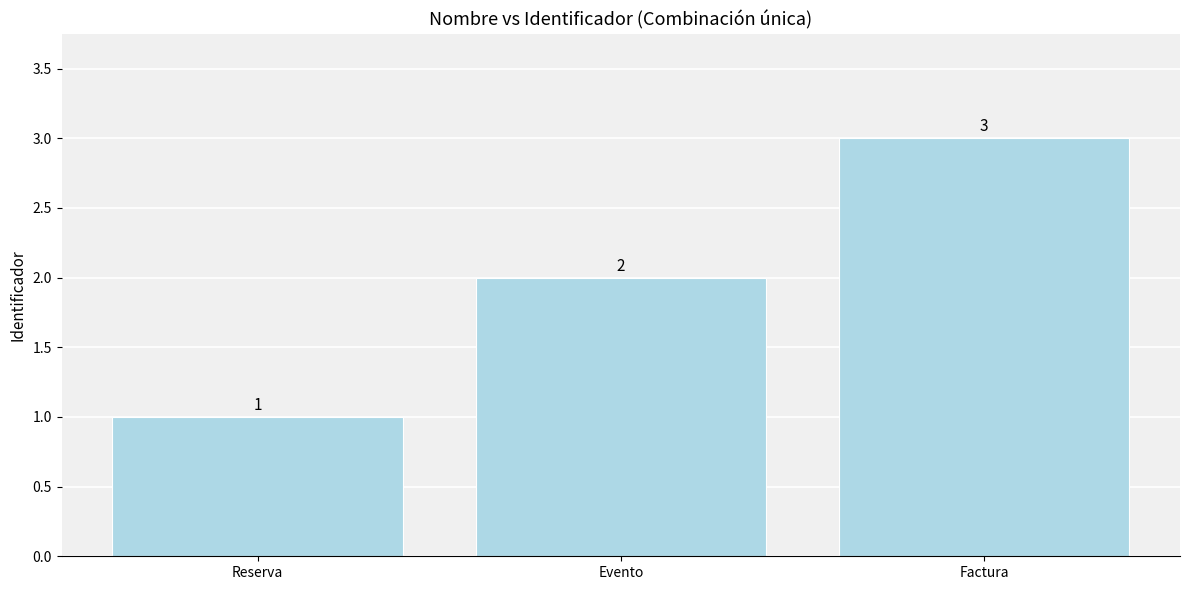

How many series are shown in this chart?

1